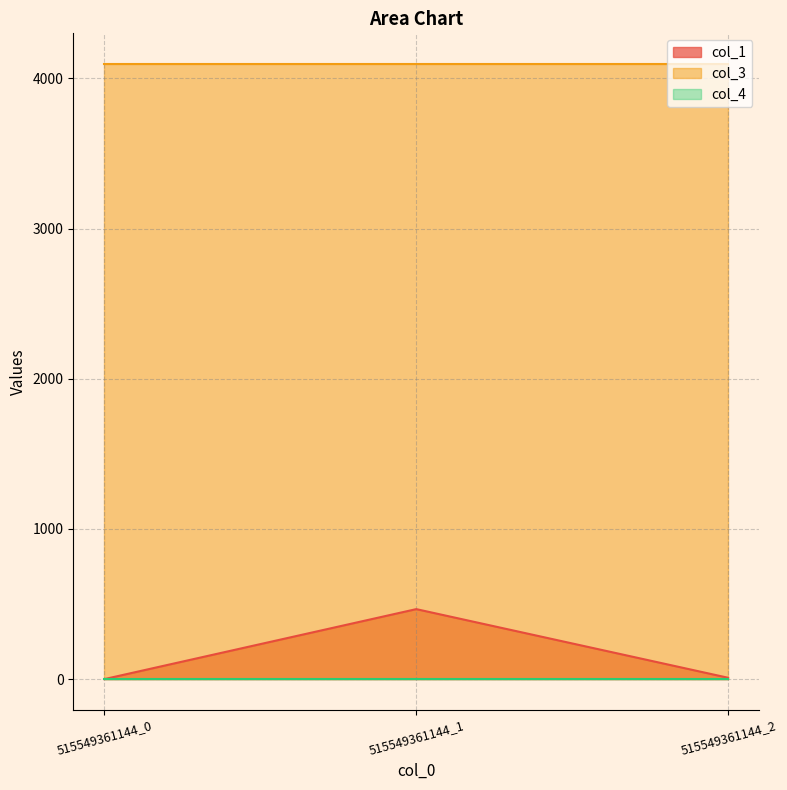

What is the total value across all series at 515549361144_0?

4096.0